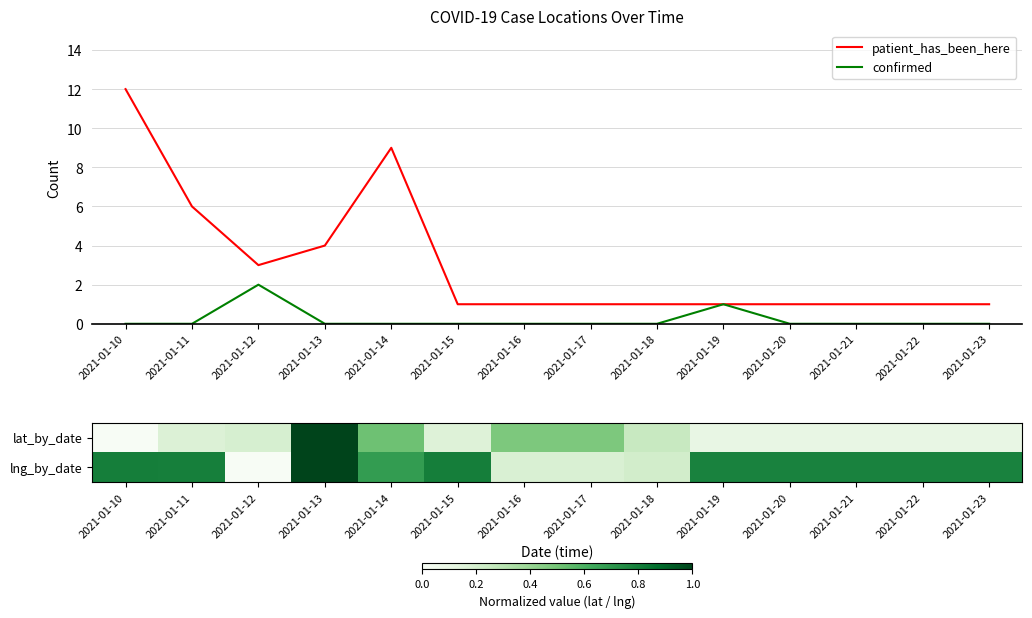

Which category has the highest value in the lat_by_date series?

2021-01-13